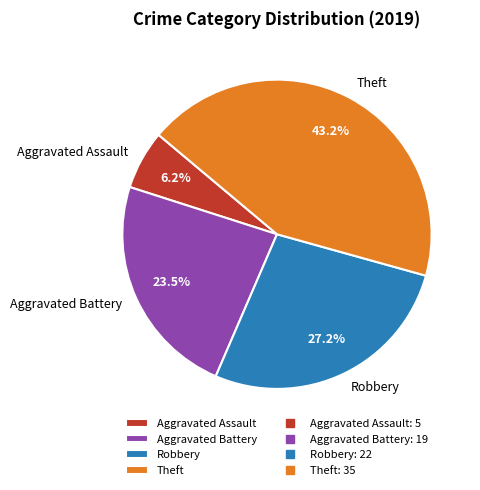

To the nearest percent, what percentage of the pie is Robbery?

27%